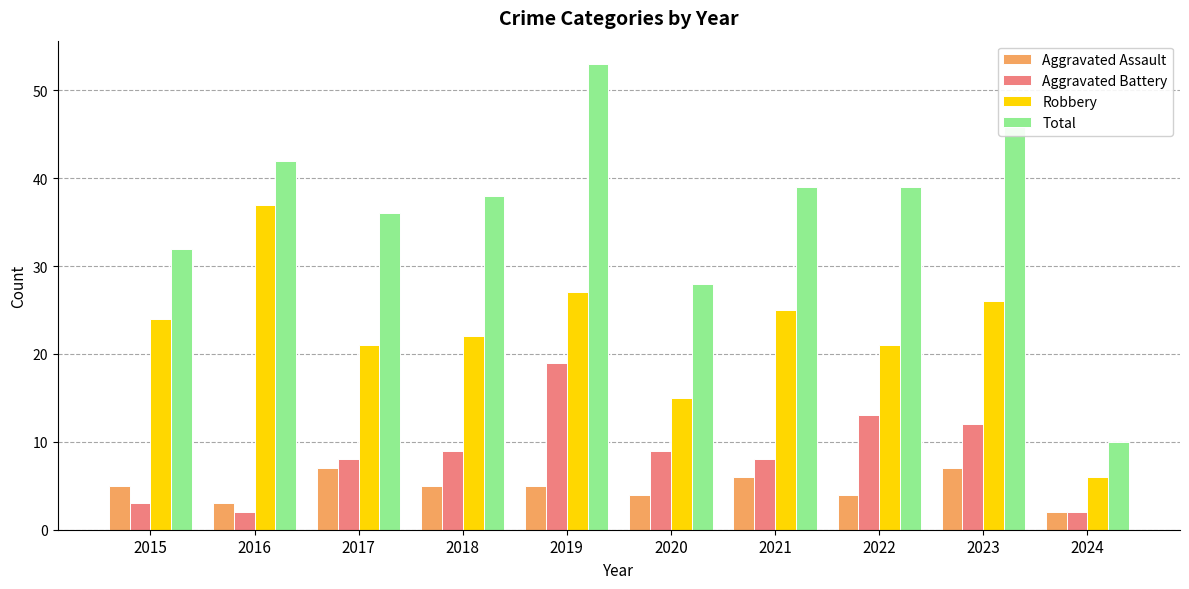

What is the spread (max minus min) of values at 2017?

29